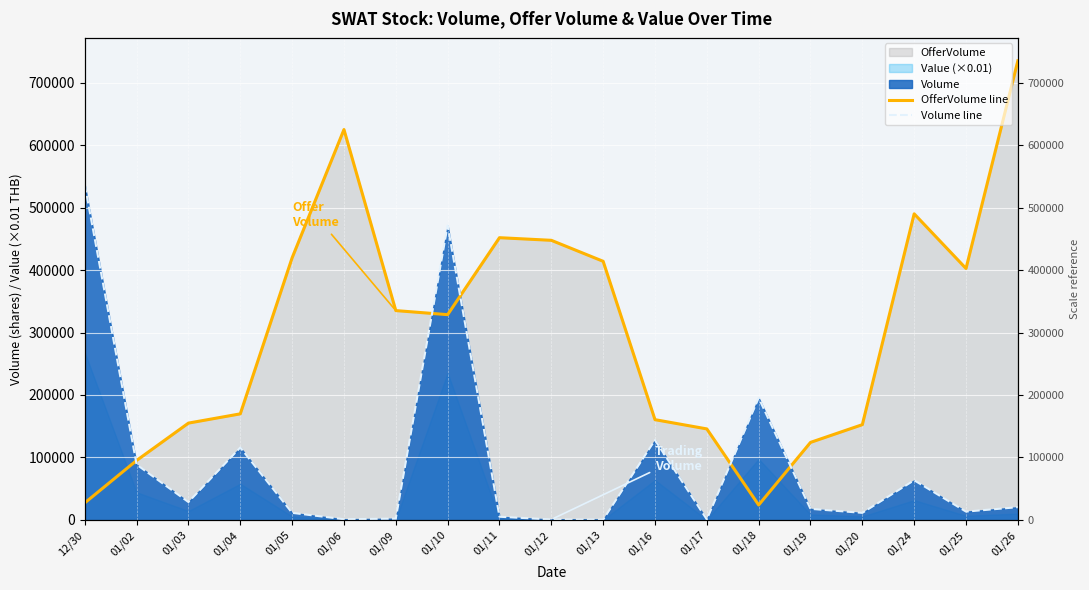

Reading right to left, extract all data points from this chart.

OfferVolume line: 734900	402500	490000	152500	124100	23900	145700	160500	414000	447600	451800	328600	335100	624900	419600	169800	155000	95200	27300
Volume line: 20400	13300	63500	11300	17700	195300	800	127800	500	700	5100	471200	2100	1100	11300	115900	28600	88600	536200